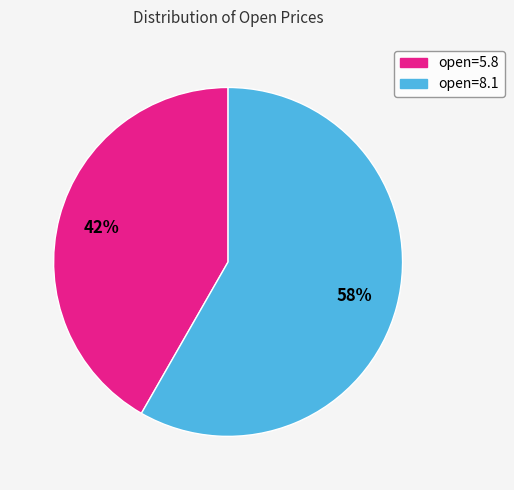

To the nearest percent, what portion does open=8.1 represent?

58%